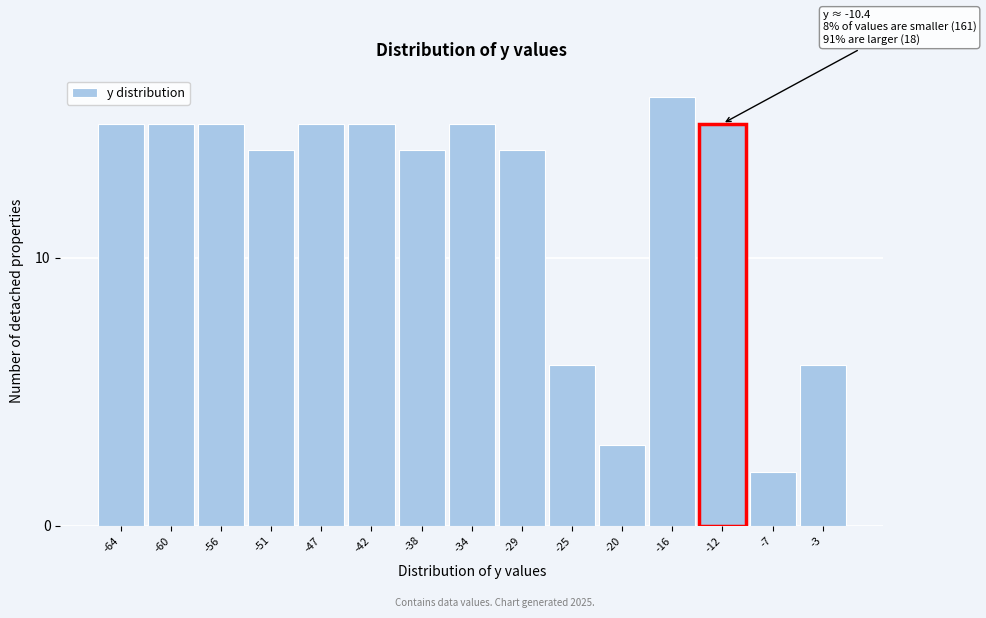

Reading left to right, transcribe all the data shown in this chart.

15	15	15	14	15	15	14	15	14	6	3	16	15	2	6